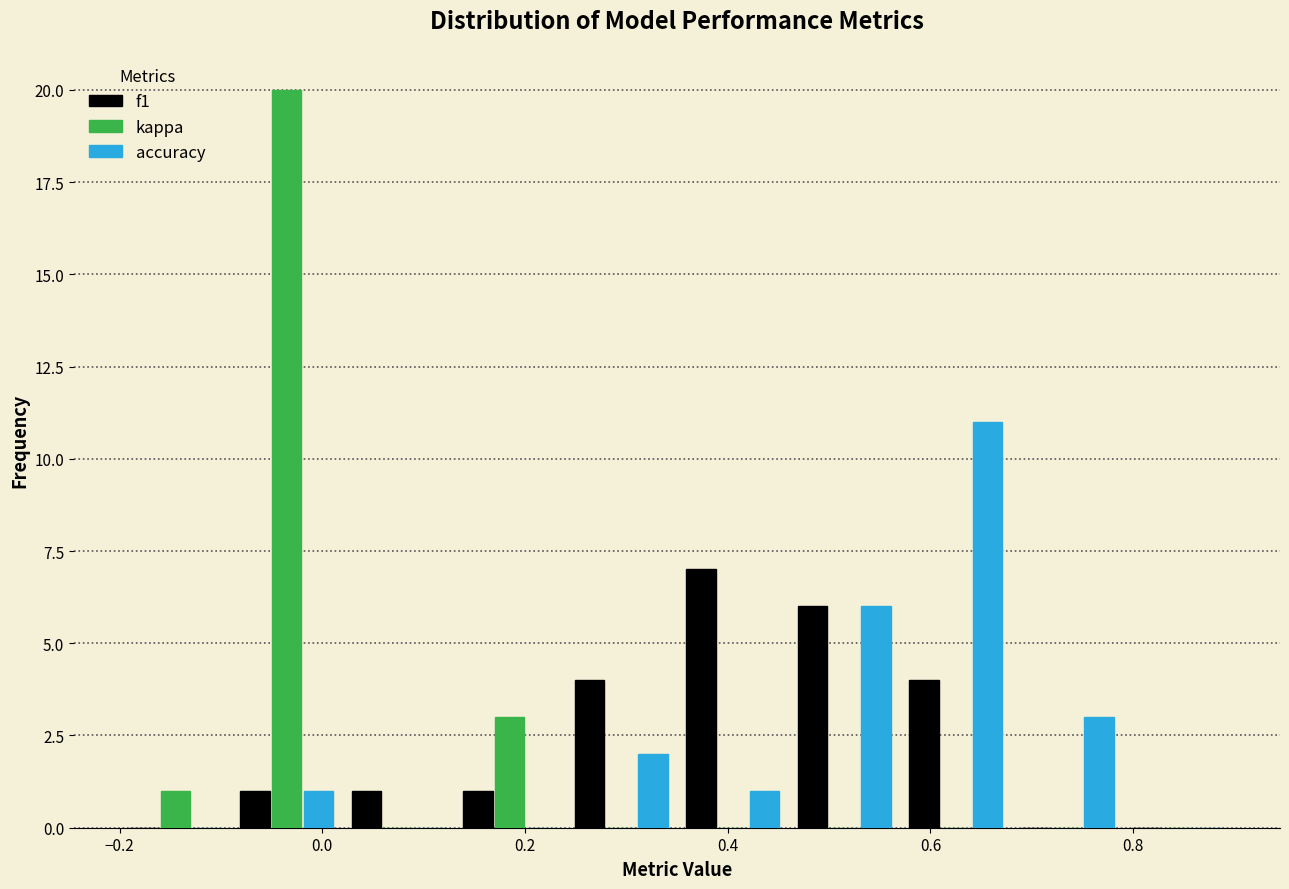

In the f1 series, which range on the x-axis has the tallest bar?

0.35 to 0.46